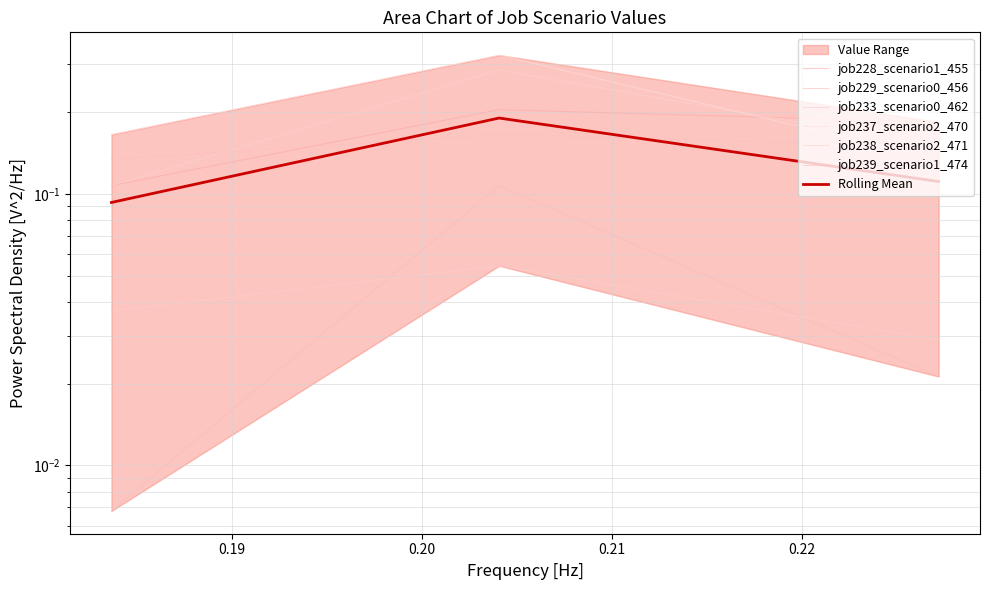

Between in27 and B11, which series saw the biggest shift?

job228_scenario1_455